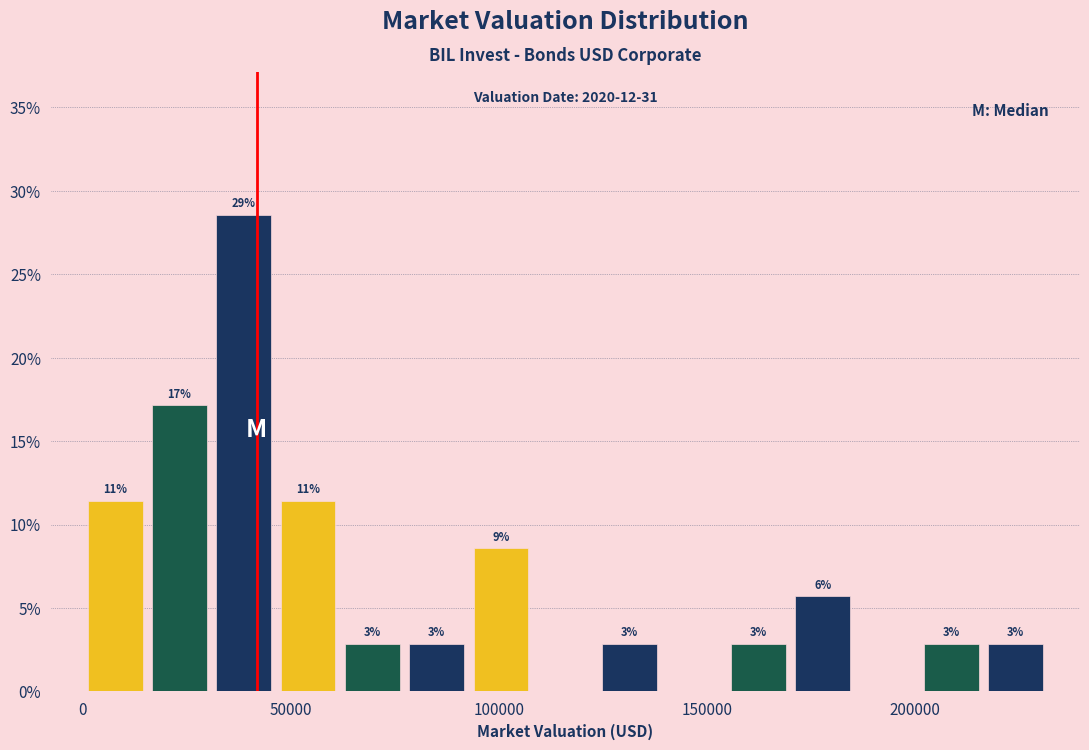

Read against the x-axis, roughly where is the centre of the tallest bar?

40000